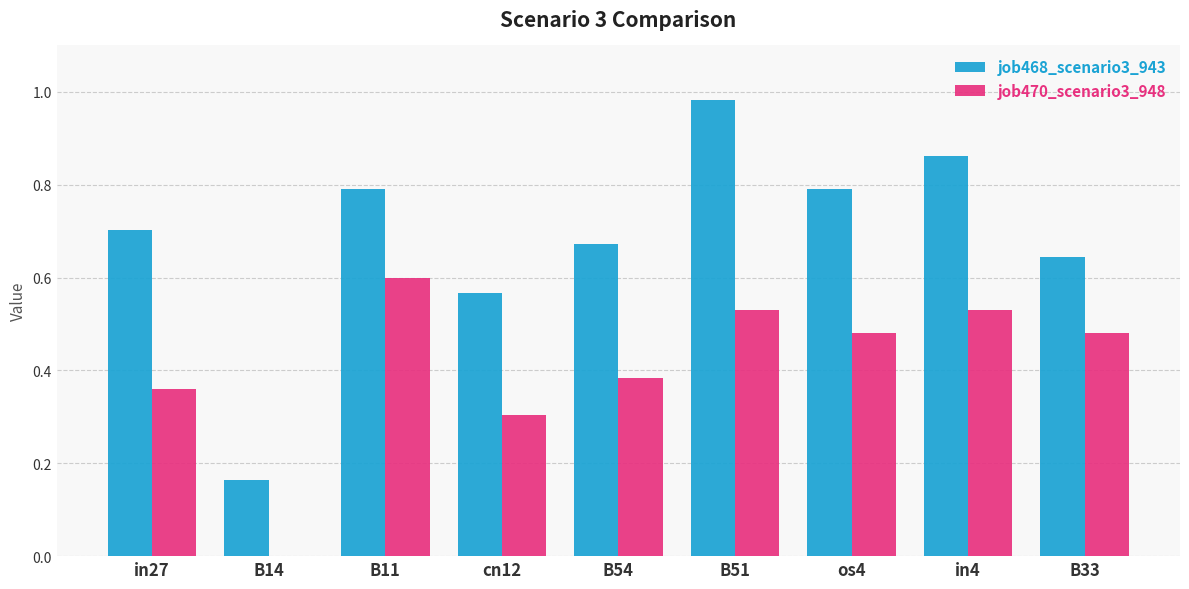

How many groups of bars are there?

9